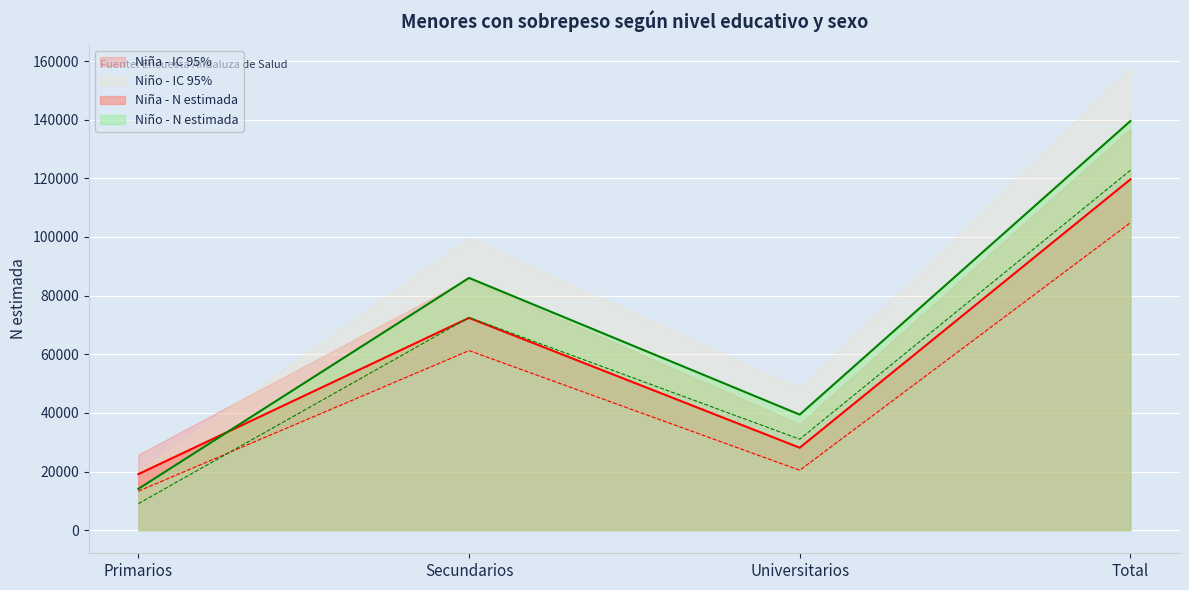

What is the sum of the Niña - N lím inf IC values at Total and Universitarios?

125273